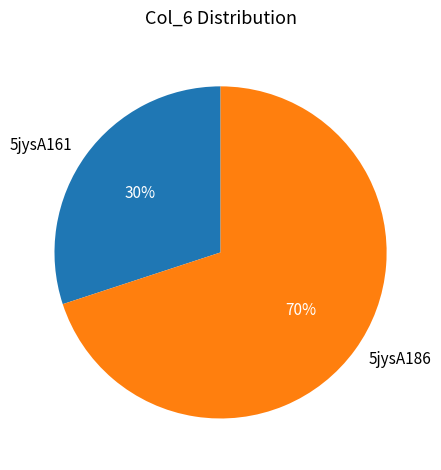

Combined, do 5jysA186 and 5jysA161 account for over 50%?

Yes